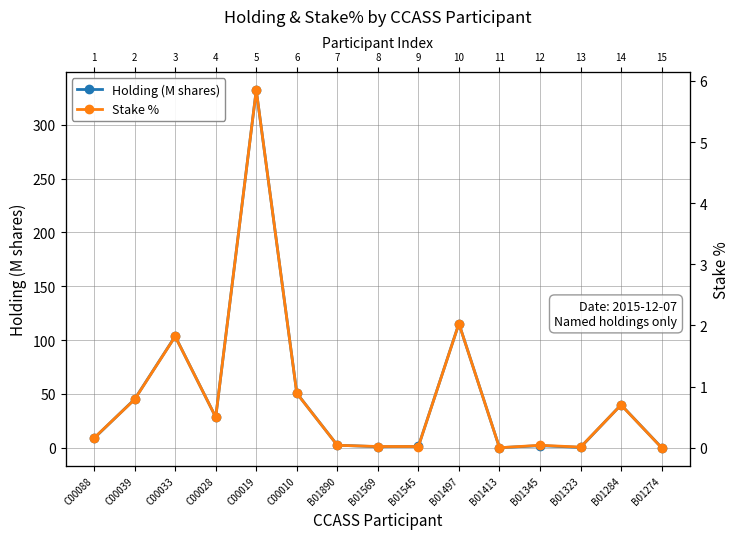

How many lines are shown in the chart?

2